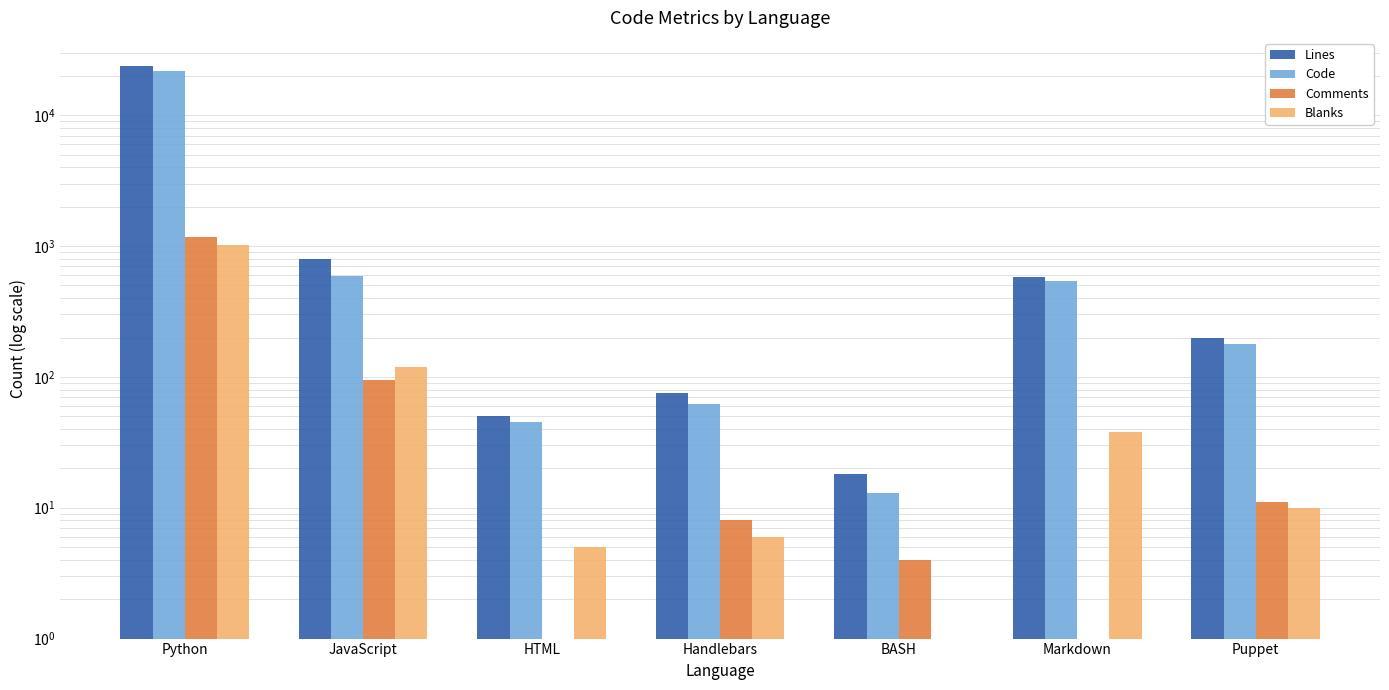

At which label does Lines reach its minimum?

BASH